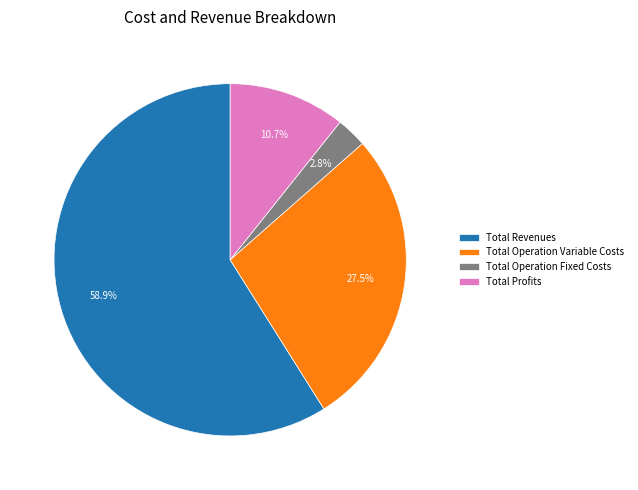

How many segments does this pie chart have?

4